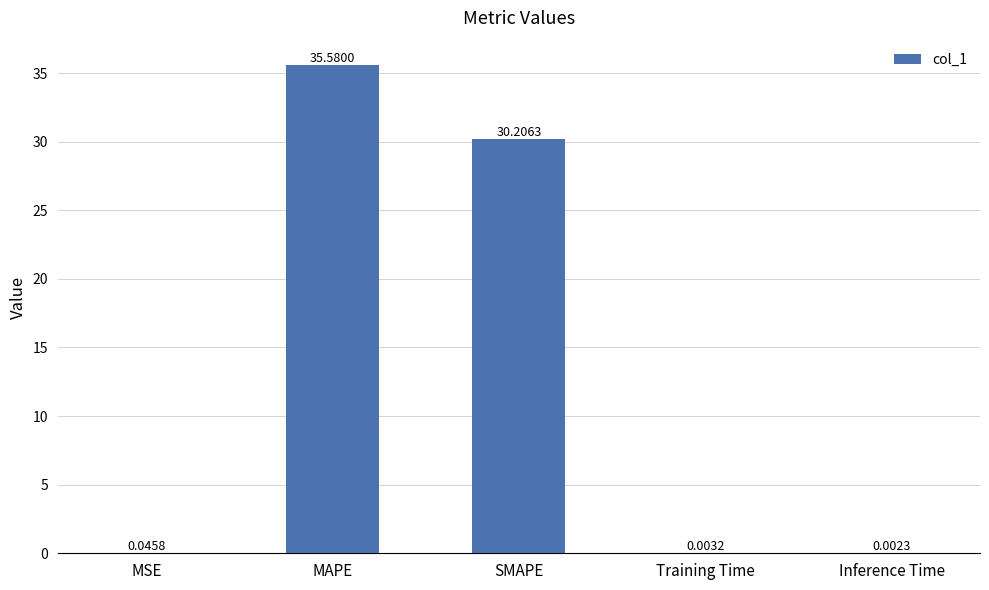

What is the sum of all values?

65.8